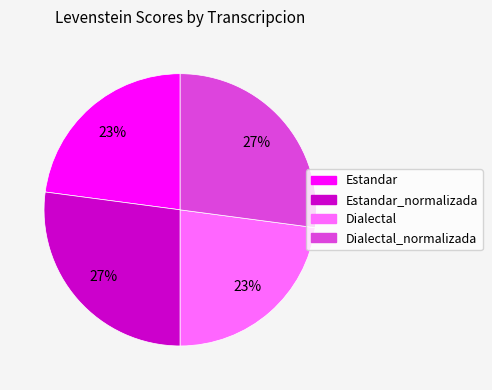

Is there any slice that represents more than half of the pie?

No